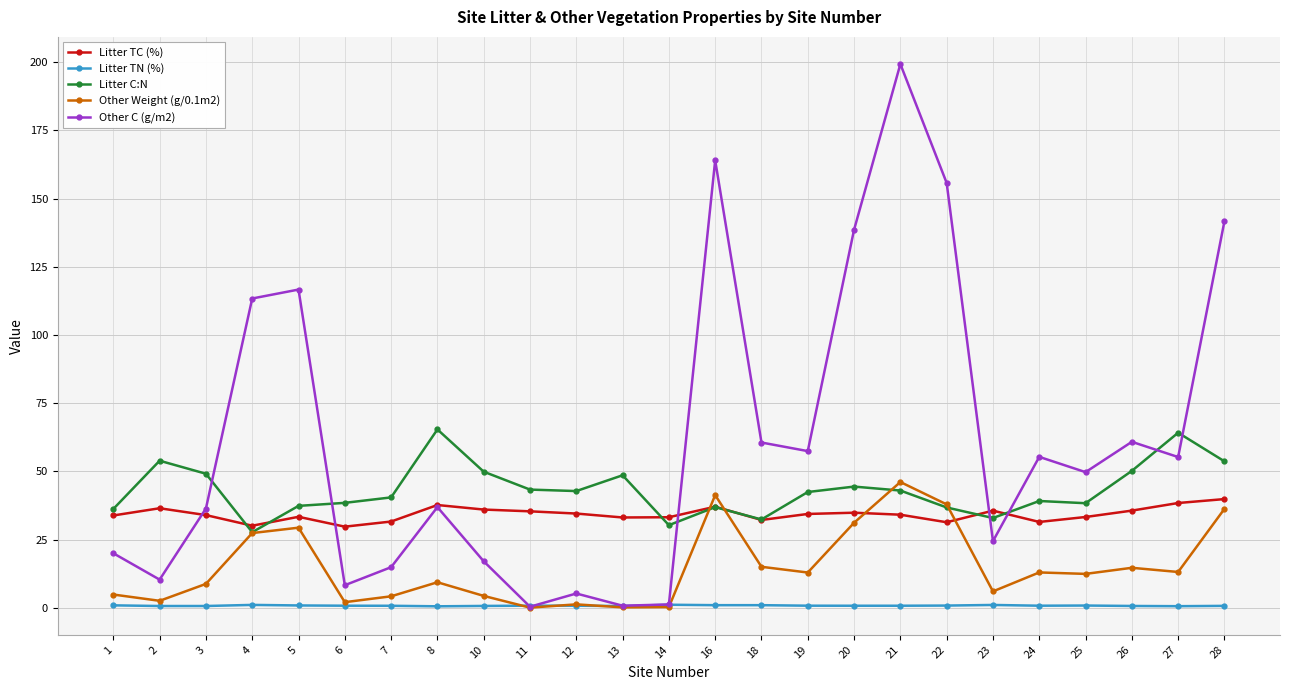

What is the maximum value shown in the chart?

199.3